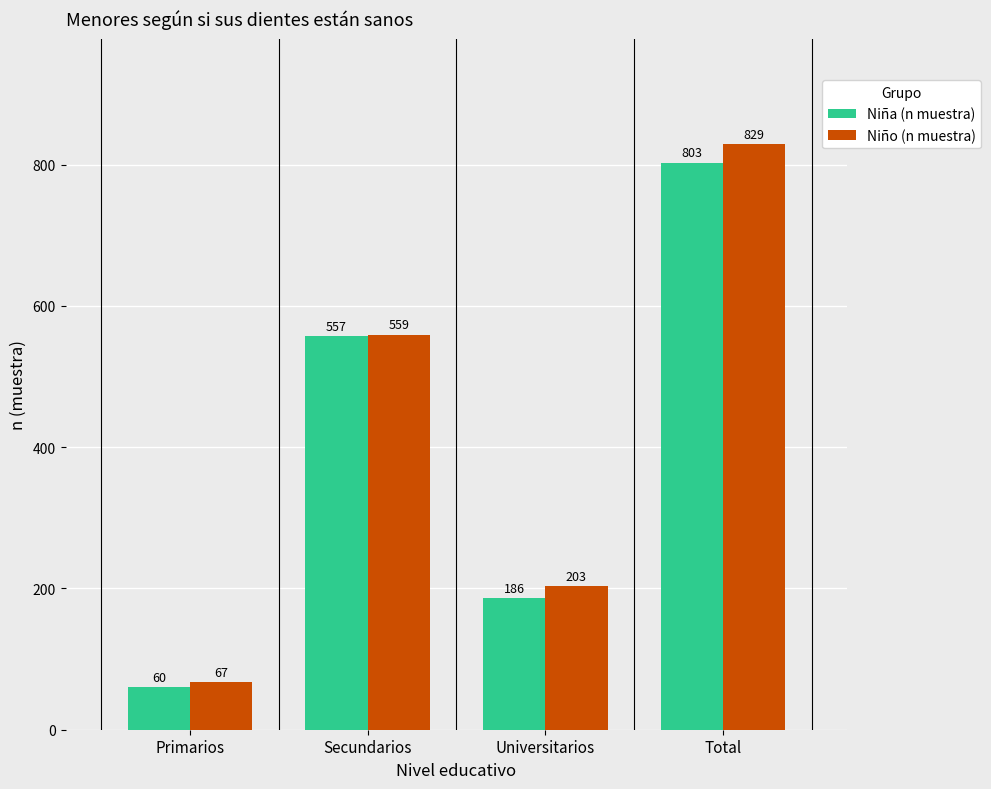

Is it true that Niño (n muestra) equals 275 at Secundarios?

False